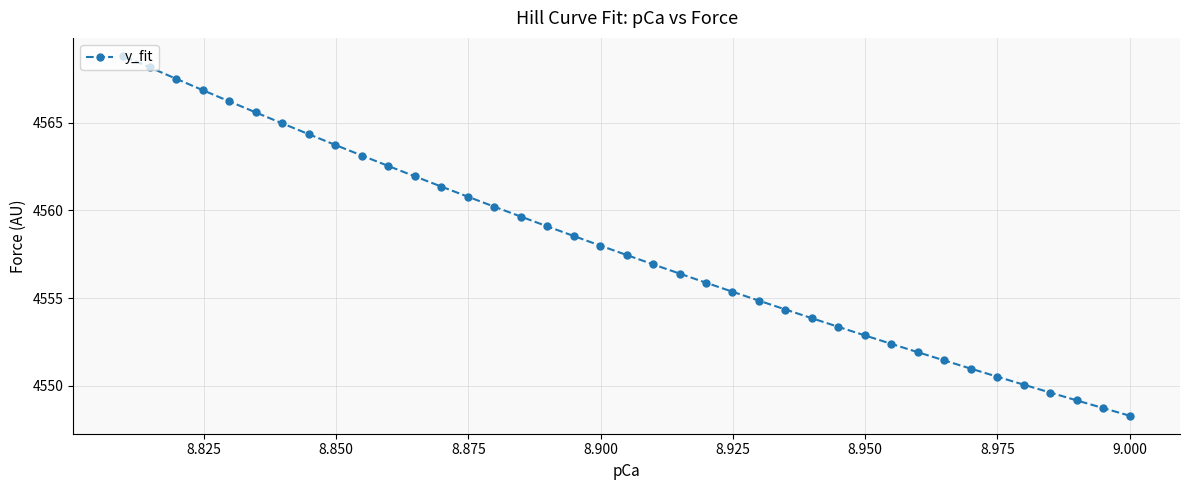

What is the value of the 18th point from the left?

4558.5